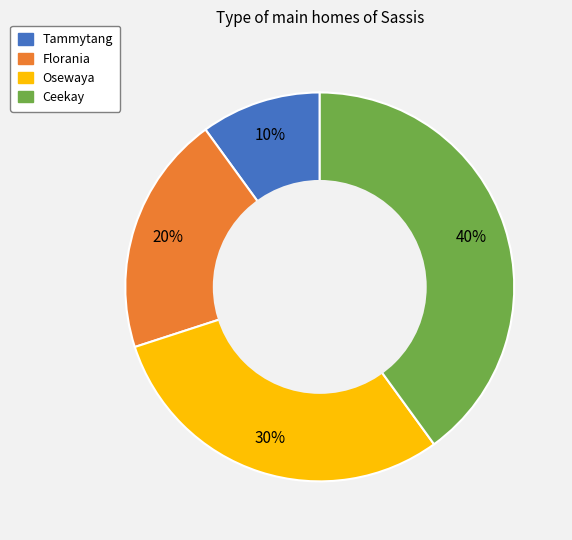

Is there a majority slice in this chart?

No